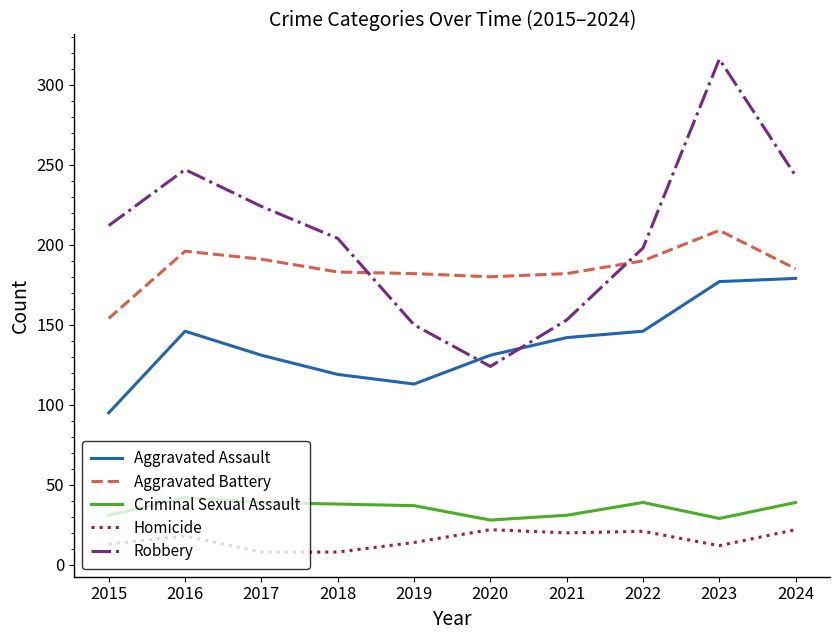

What is the average value of the Criminal Sexual Assault series?

35